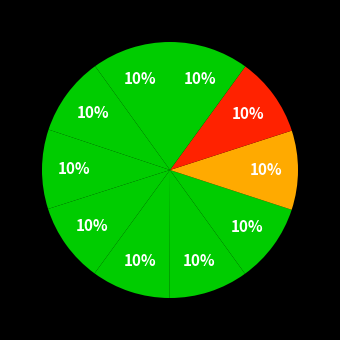

How many slices are in this pie chart?

10